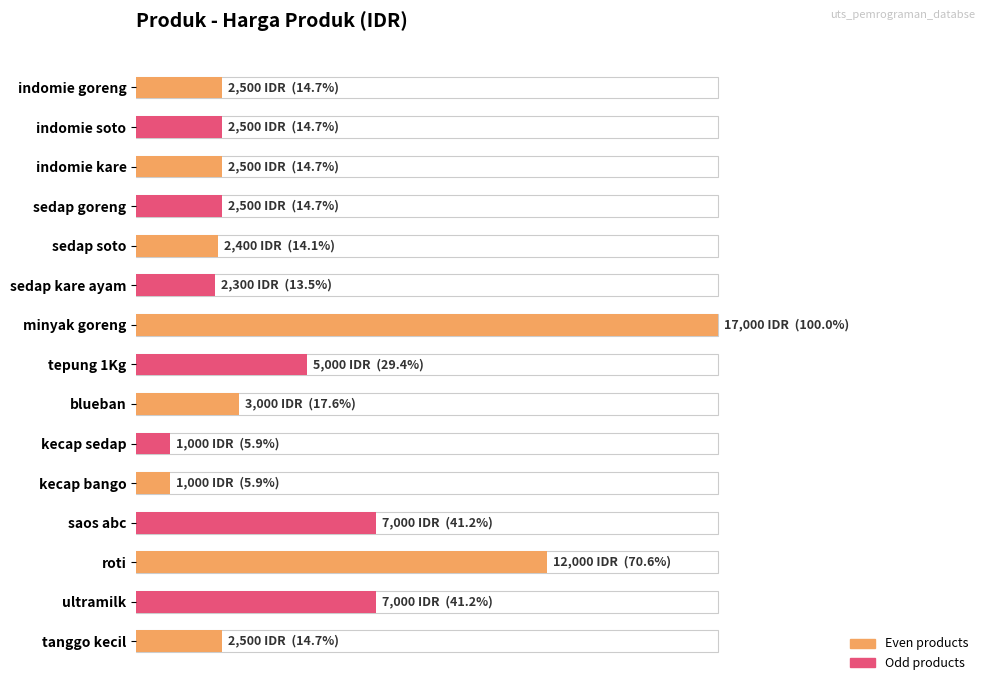

Are the bars grouped side by side (vs. stacked)?

No